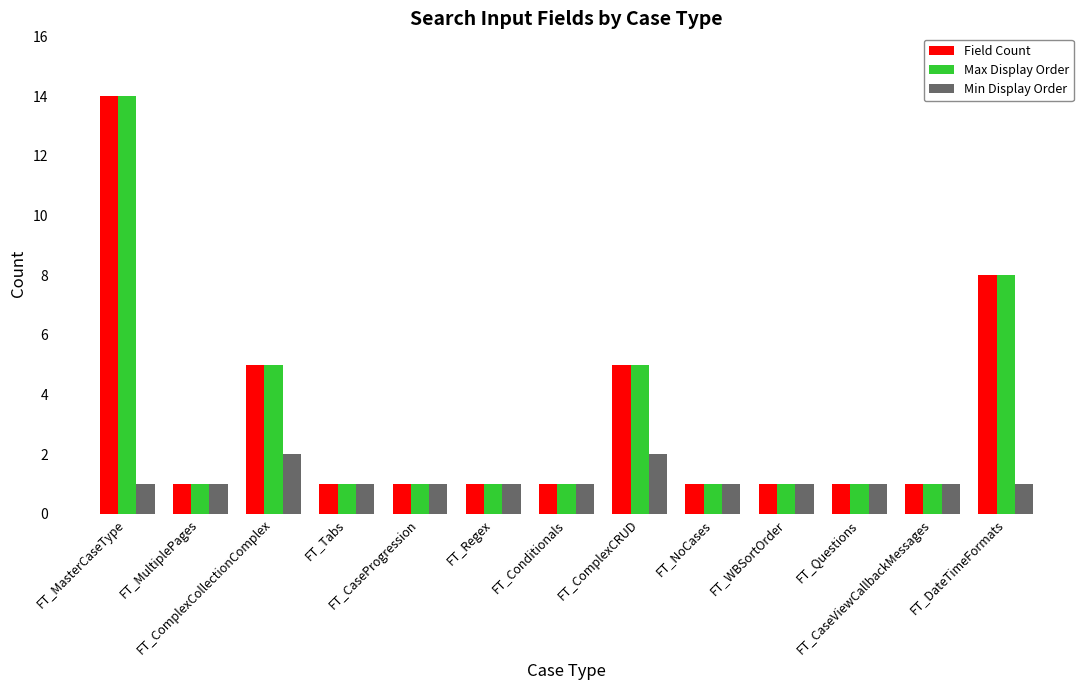

At which category is the sum across all series the highest?

FT_MasterCaseType